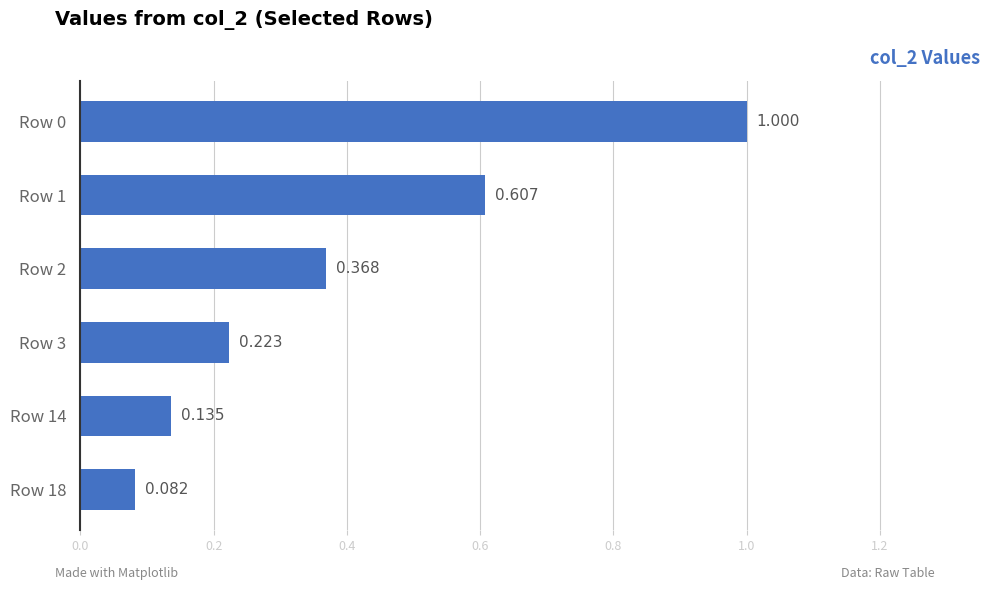

List the labels in order of value, smallest first.

Row 18, Row 14, Row 3, Row 2, Row 1, Row 0